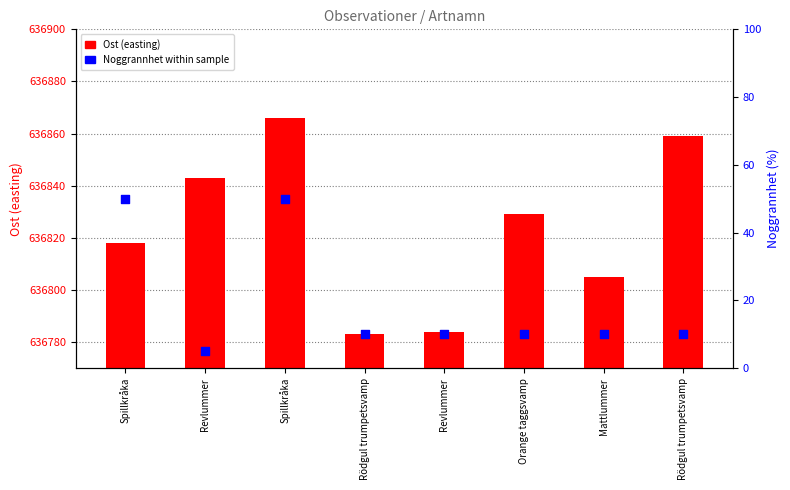

Which series reaches the maximum Y coordinate?

Ost (easting coordinate)